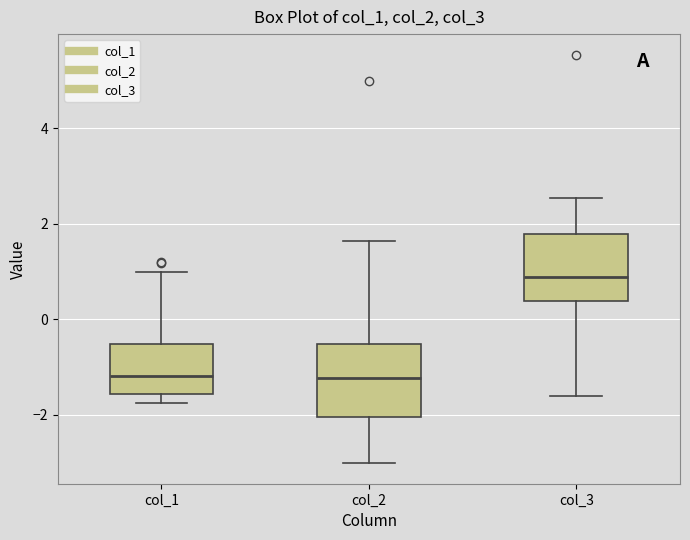

Reading left to right, transcribe this box plot: for each box, give where its median line is, the range the box spans, and where its two whiskers end, as read against the y-axis. The values are not printed on the chart, so give them approximately, as read against the axis.

col_1: median -1.2, box -1.6 to -0.6, whiskers -1.8 to 1.0
col_2: median -1.2, box -2.0 to -0.6, whiskers -3.0 to 1.6
col_3: median 0.8, box 0.4 to 1.8, whiskers -1.6 to 2.6